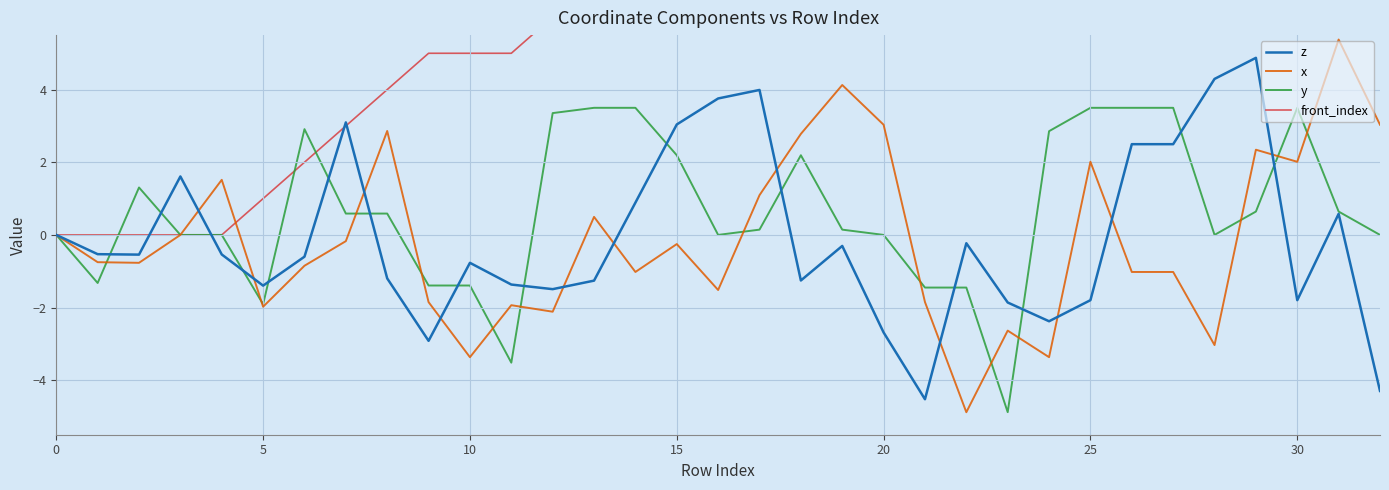

True or false: y has a value of 2.4 at 30.

False